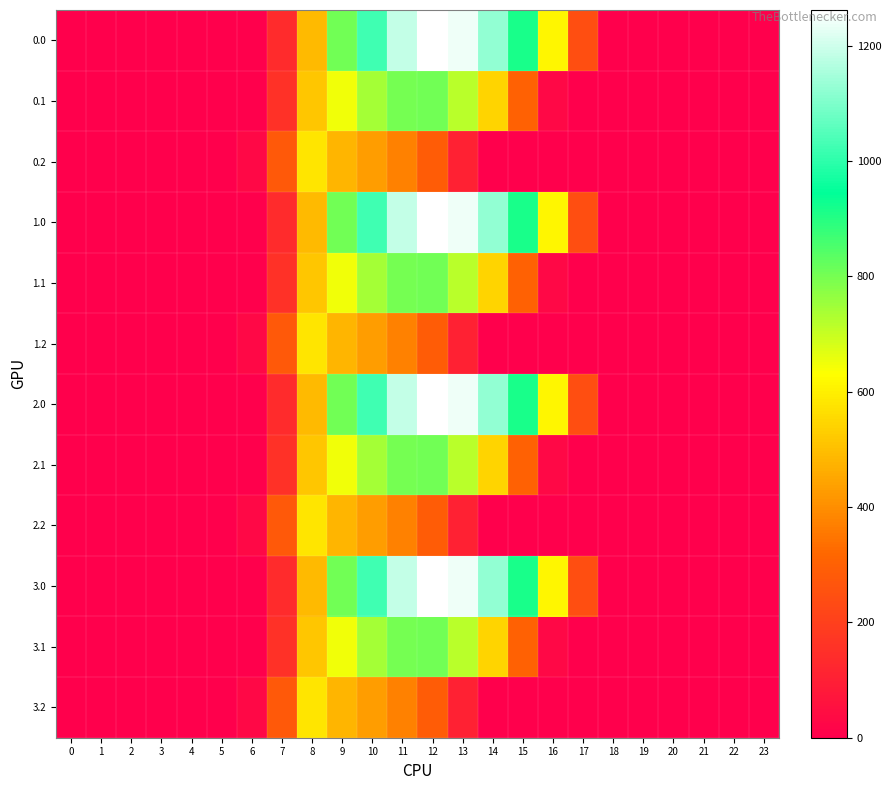

How many categories are shown in the chart?

24